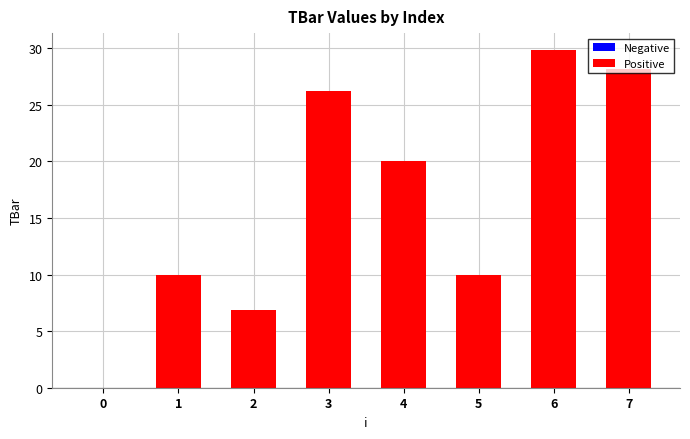

Reading left to right, extract all data points from this chart.

0=0.0	1=10.0	2=6.9	3=26.2	4=20.0	5=10.0	6=29.8	7=28.2